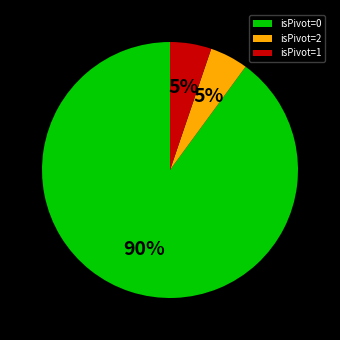

Is there a majority slice in this chart?

Yes